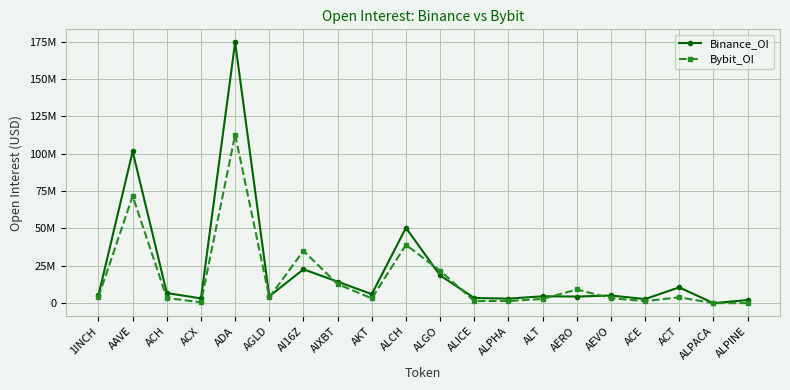

Where is Binance_OI nearest to the value 87232787?

AAVE